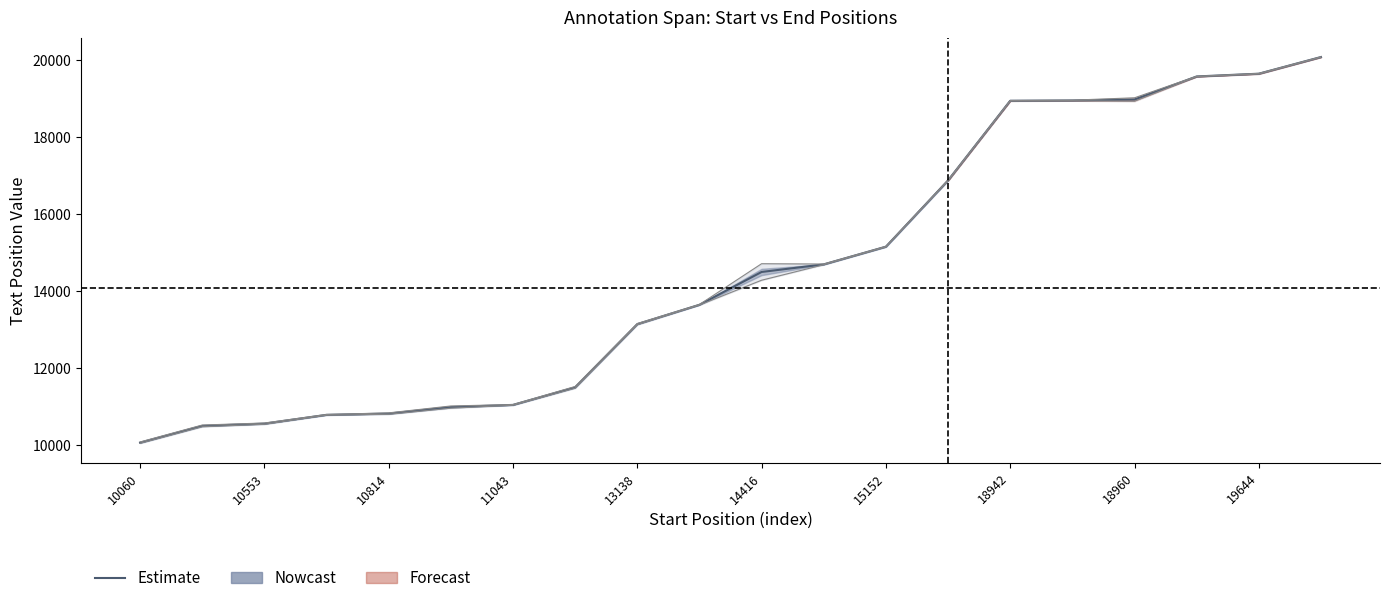

What is the difference between the values at 19 and 10?

5581.5